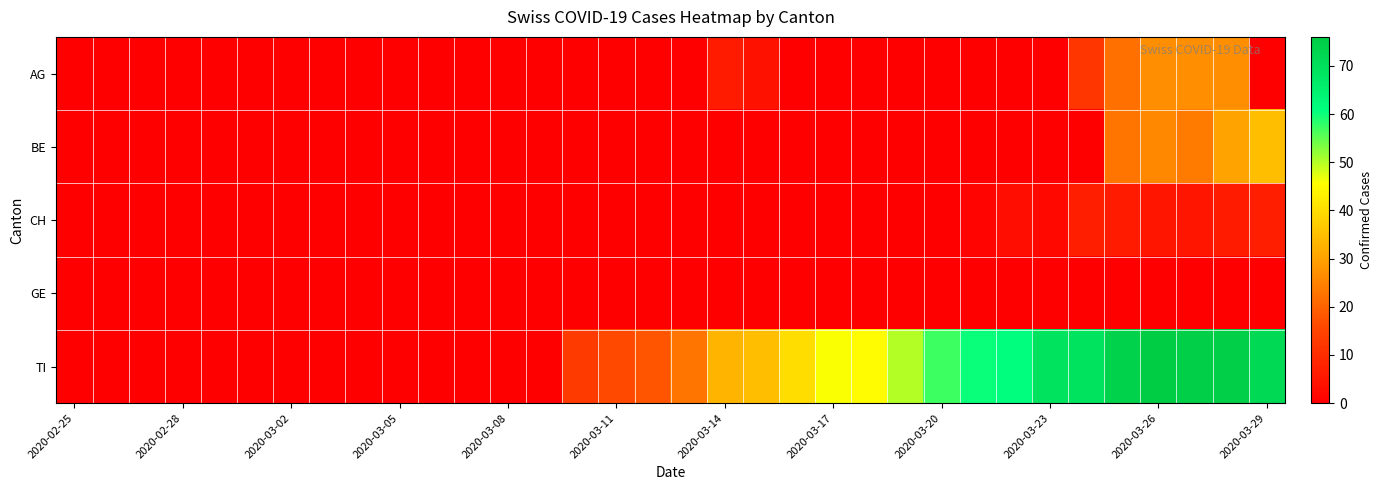

What is the maximum value shown in the chart?

76